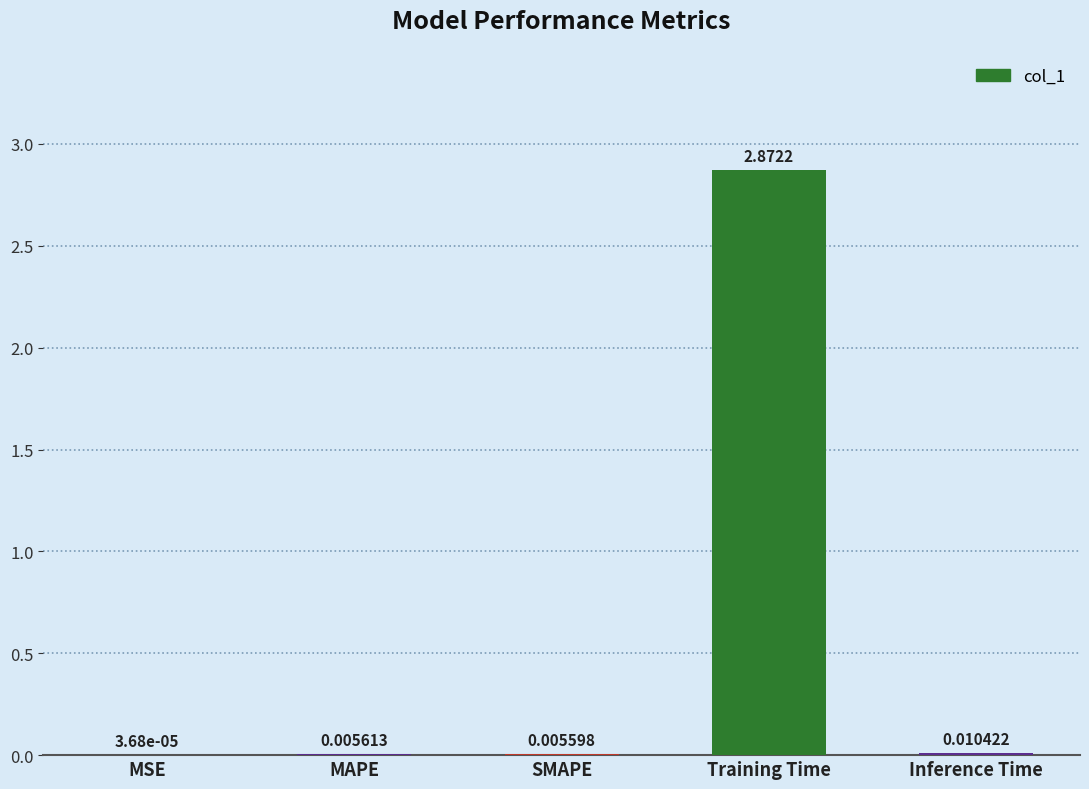

At which category does the chart reach its peak across all series?

Training Time